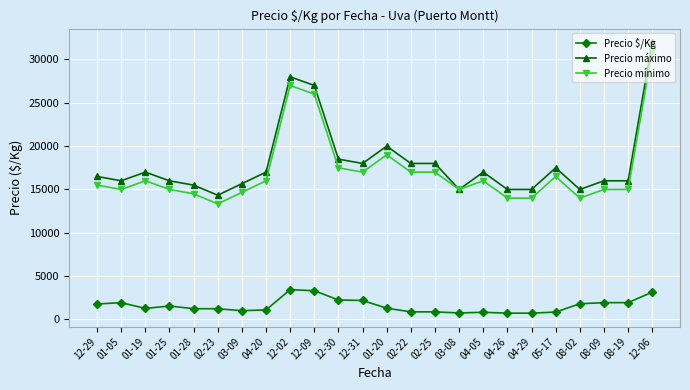

Which series has the largest total across all categories?

Precio máximo